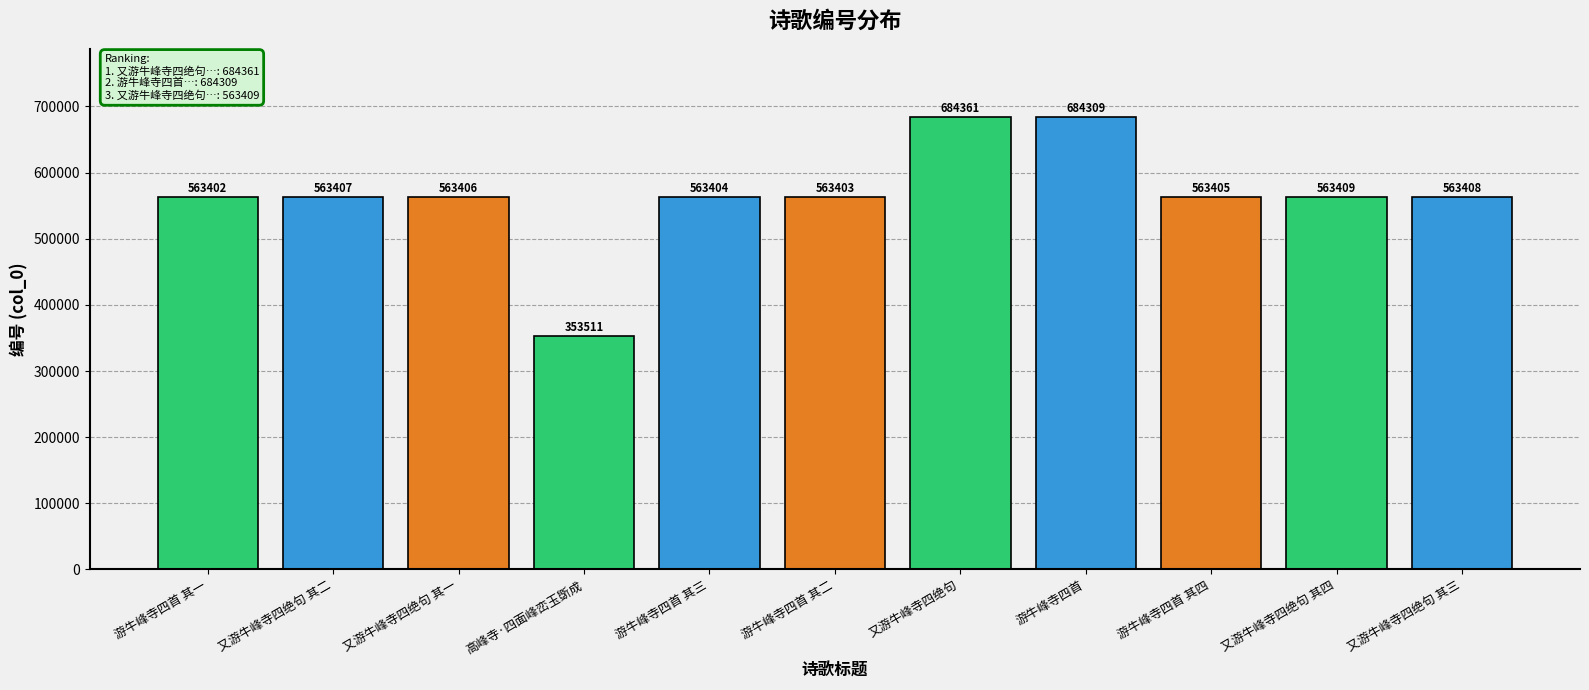

What position from the left is 游牛峰寺四首 其一?

1